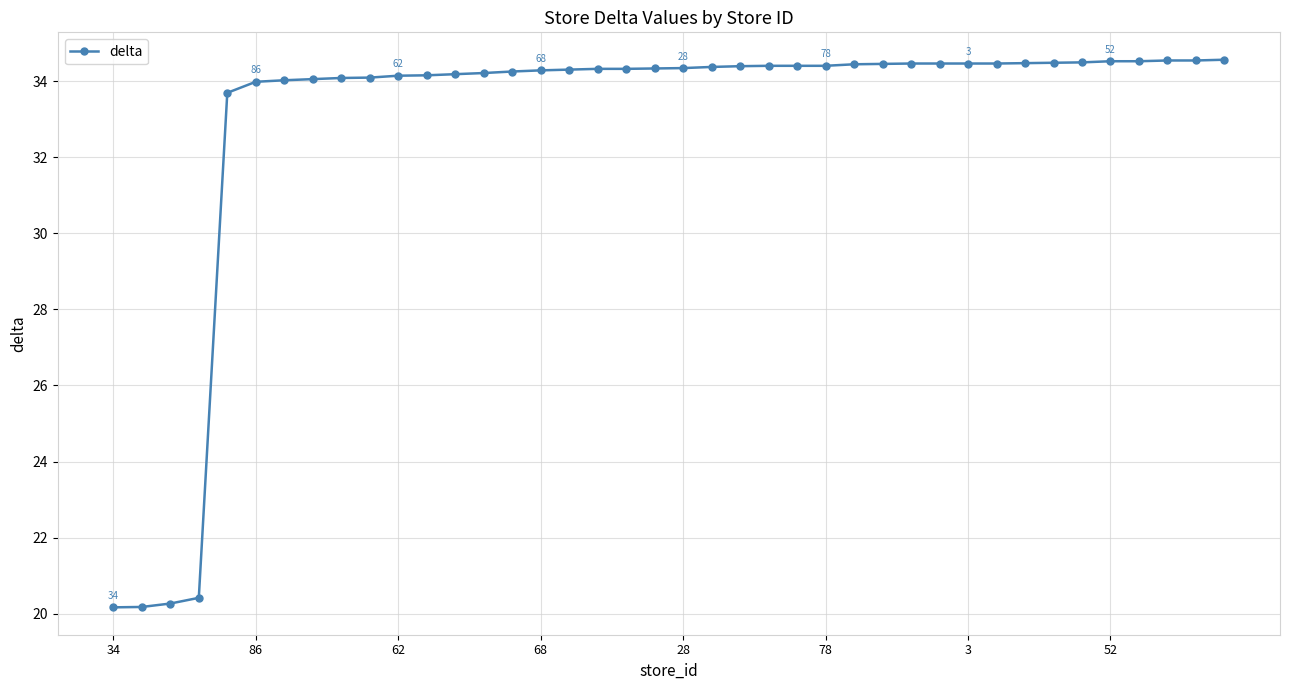

What is the smallest value displayed?

20.2